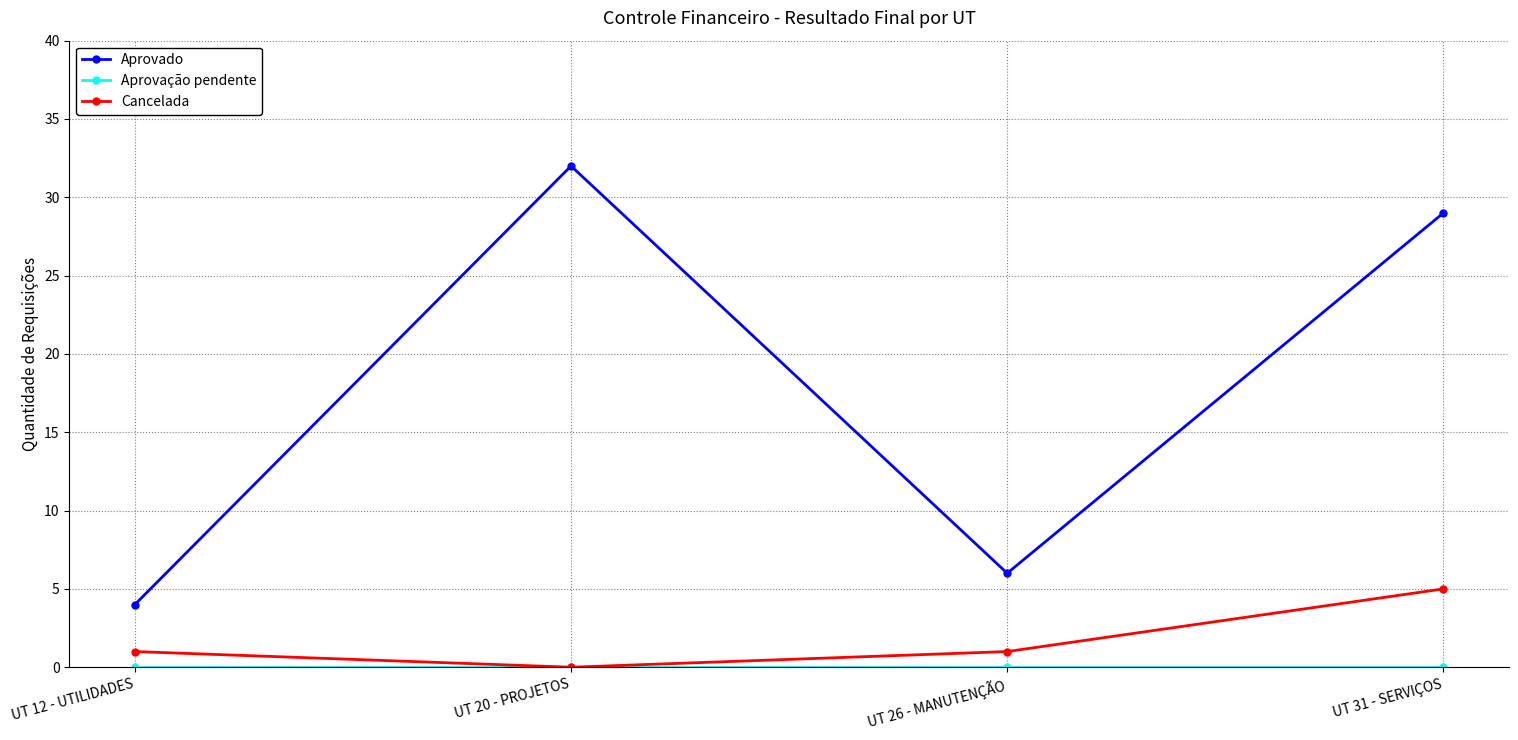

True or false: Aprovado and Cancelada cross at least once.

False